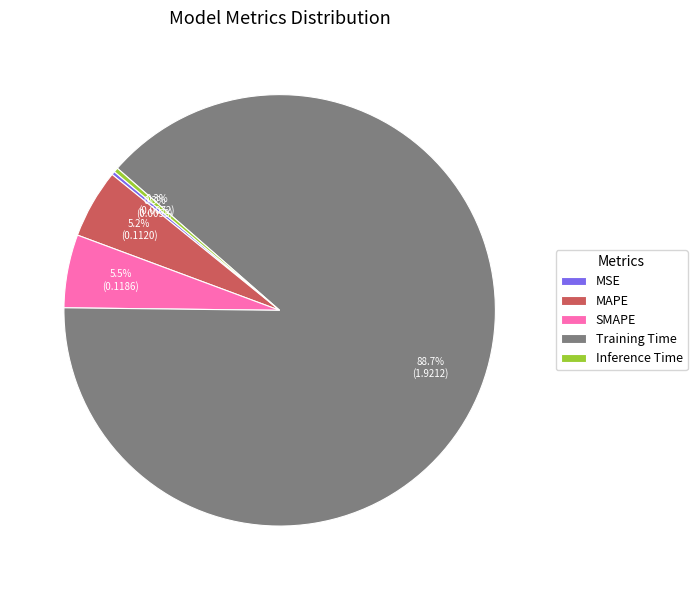

How much of the chart is everything except Inference Time?

99.7%